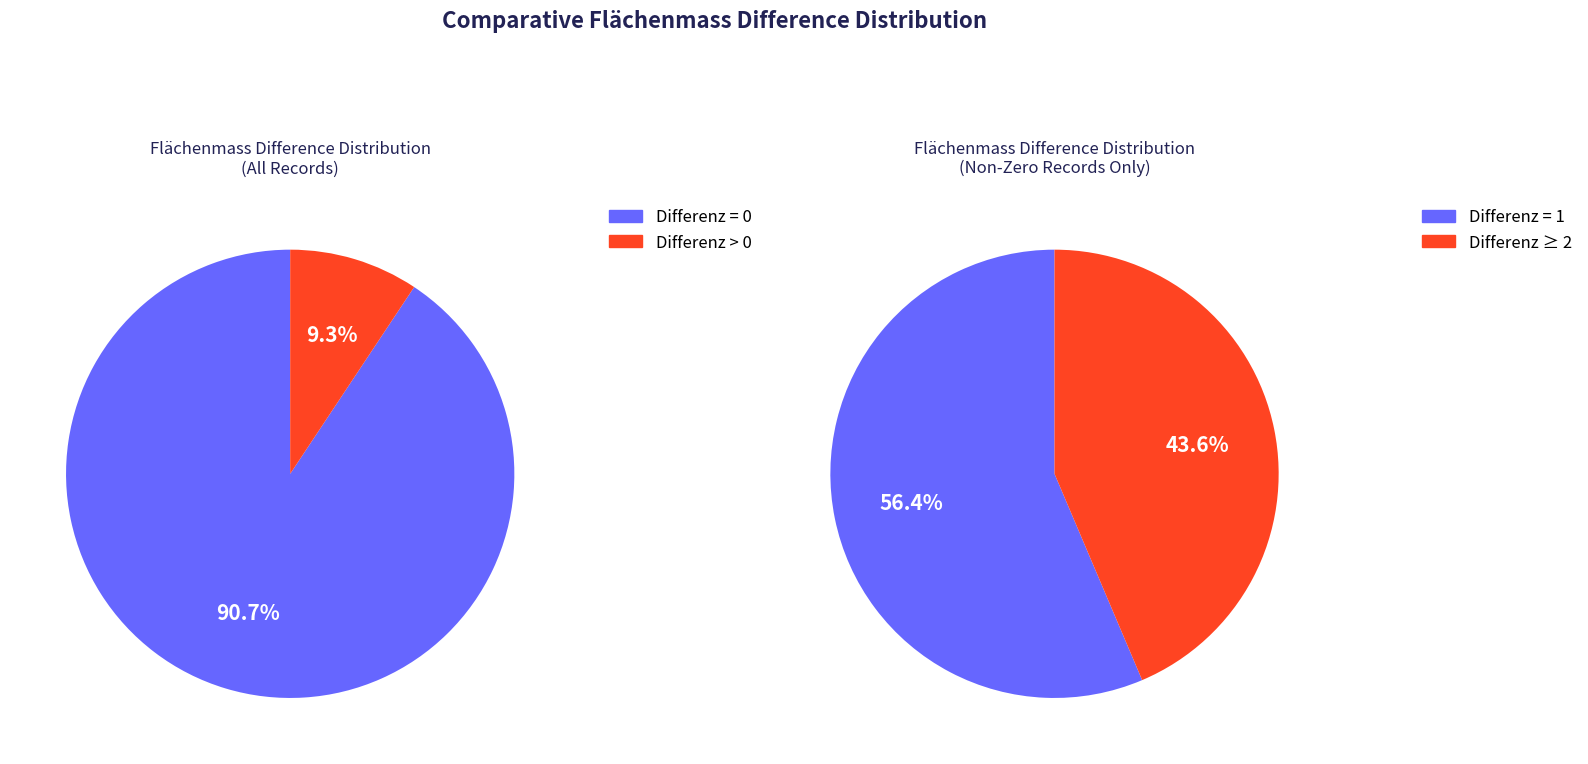

True or false: Differenz 2+ accounts for 4% of the total.

True